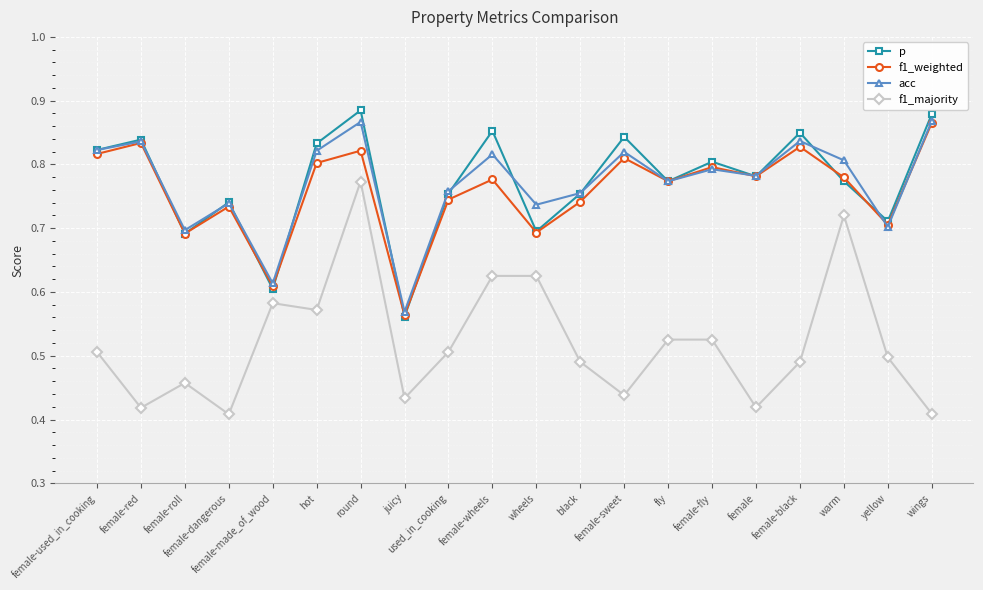

True or false: f1_majority has more than 1 points higher than both neighbors.

True